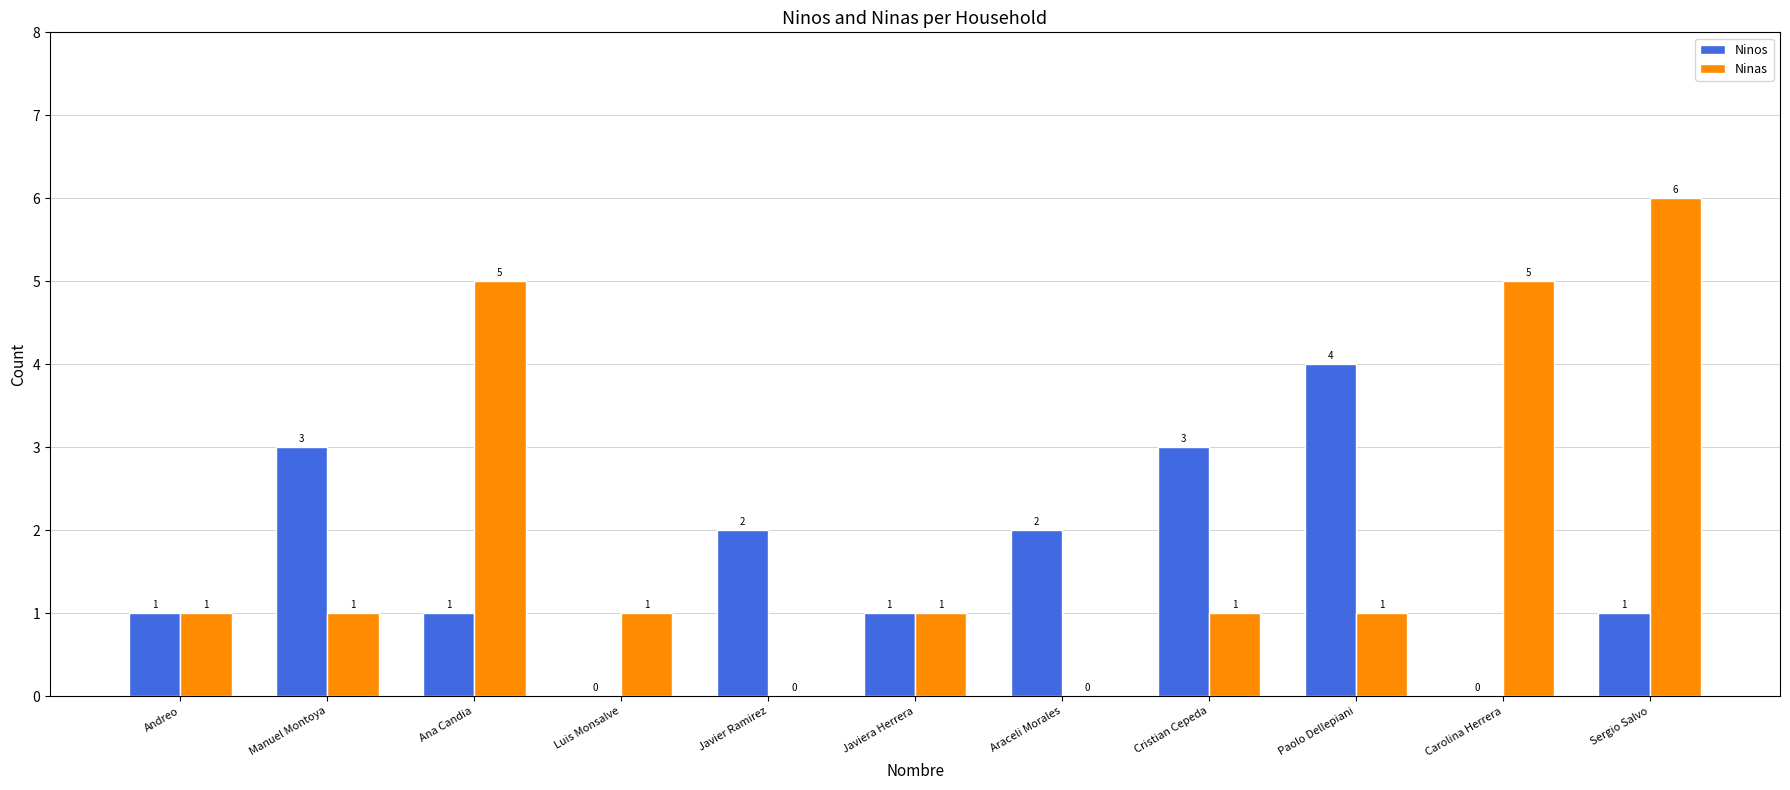

How many data points does each series have?

11